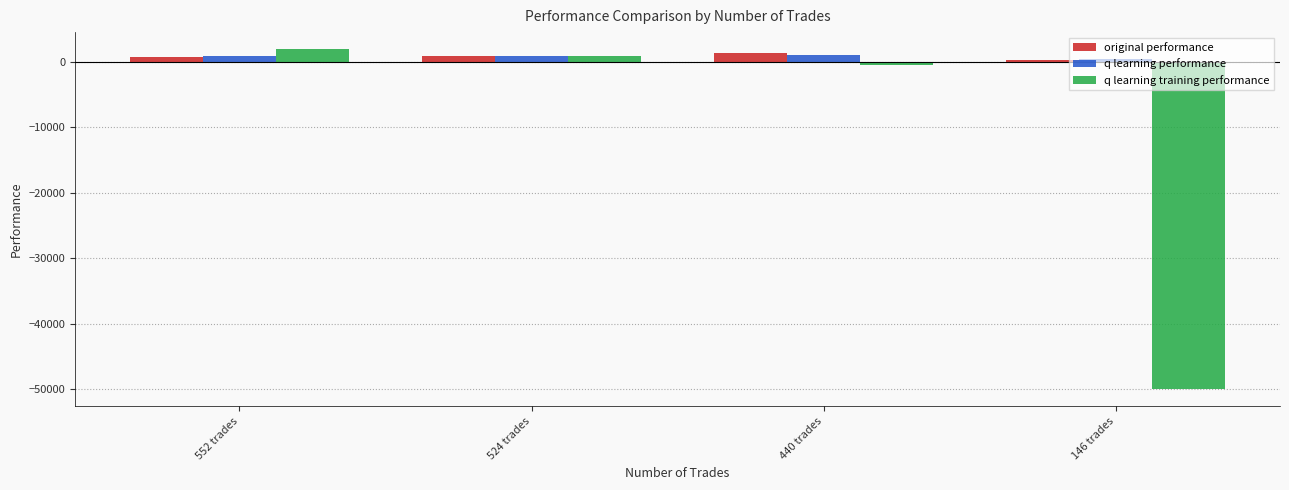

How many bars are there in each group?

3